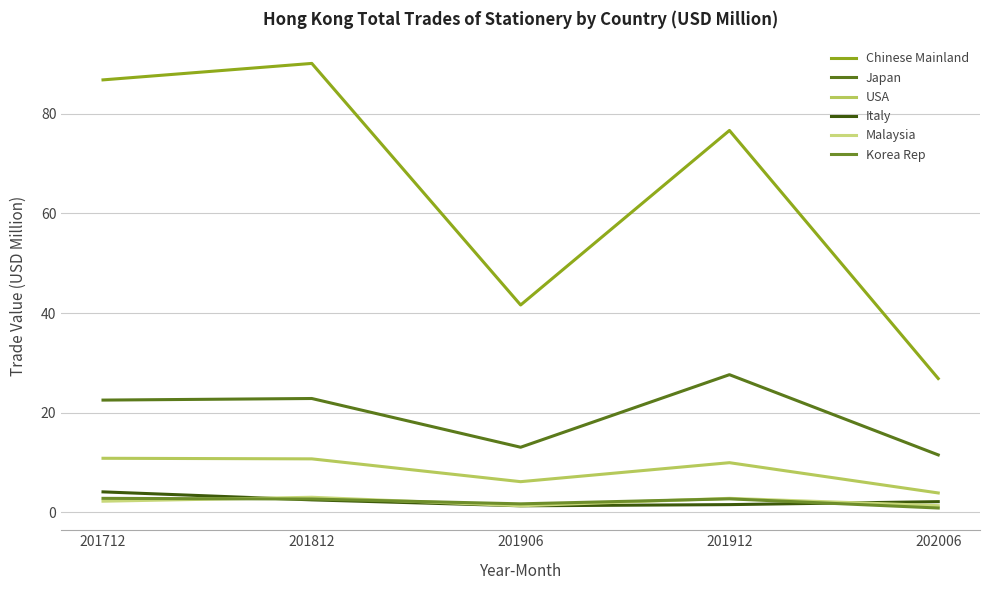

Does the chart have visible grid lines?

Yes